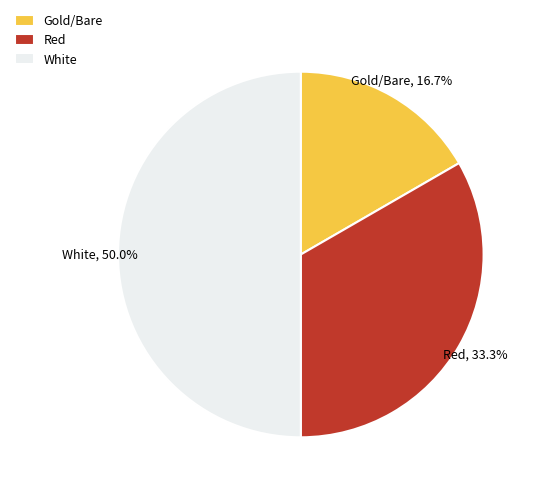

True or false: Red accounts for 43% of the total.

False